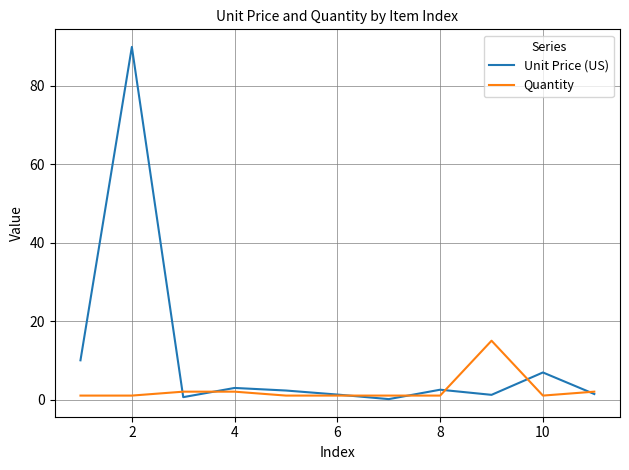

Which series has the widest spread of values?

Unit Price (US)